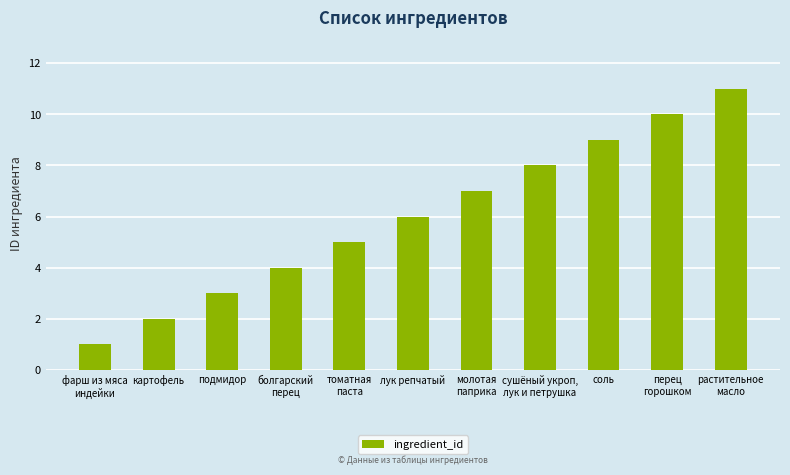

Reading left to right, transcribe all the data shown in this chart.

1	2	3	4	5	6	7	8	9	10	11